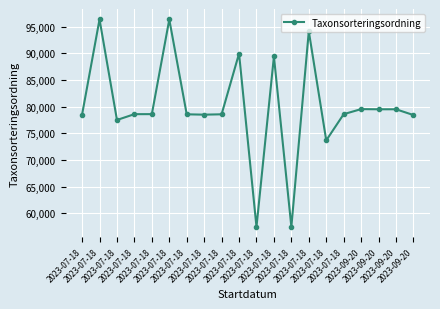

What is the value of the 4th point from the left?

78536